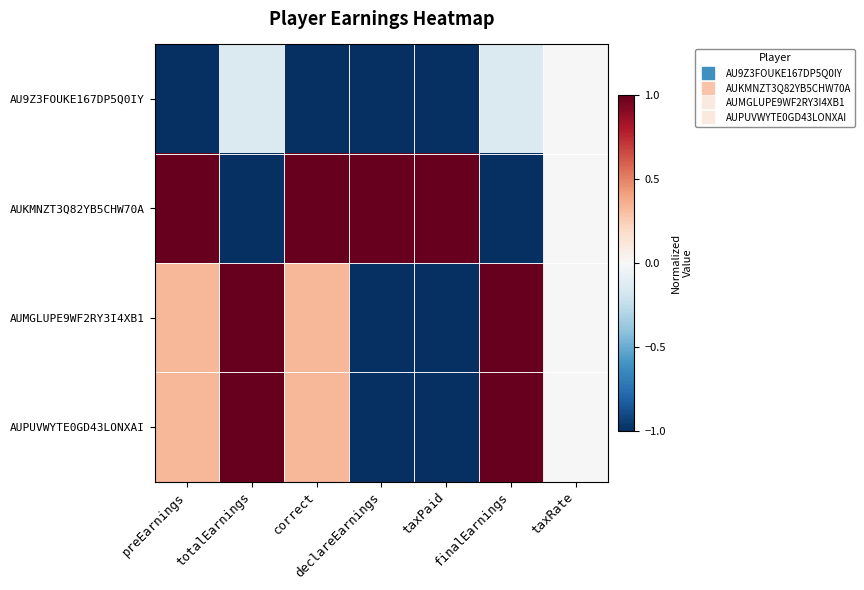

Which series has the widest spread of values?

AUKMNZT3Q82YB5CHW70A